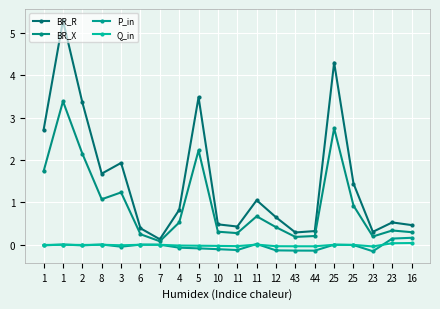

At which label does P_in reach its minimum?

23